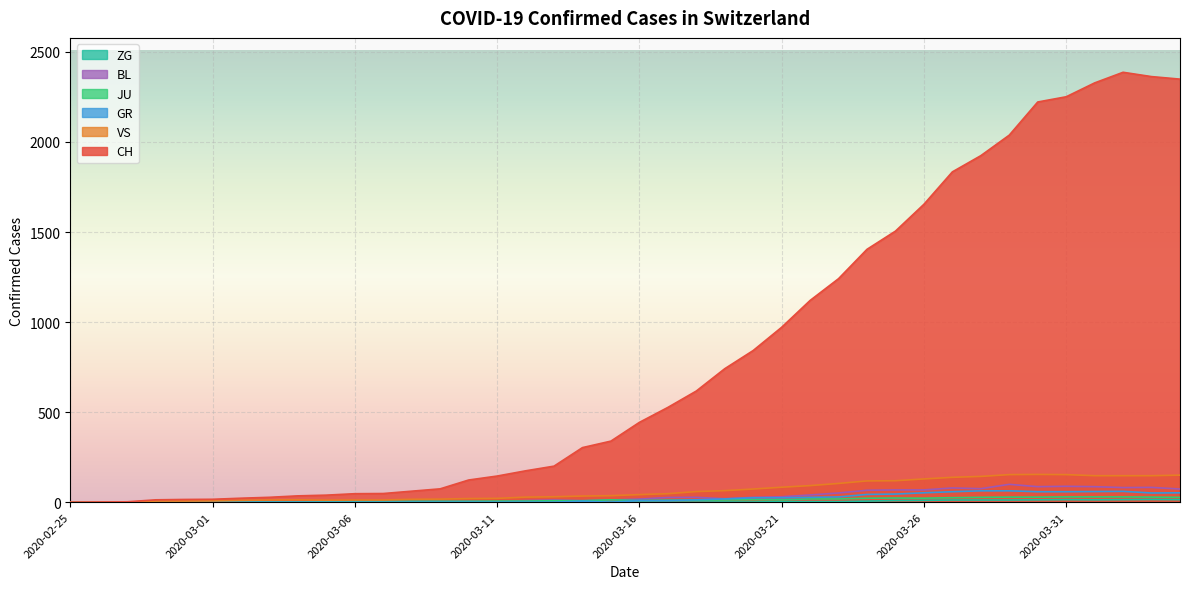

Is it true that BL equals 1 at 2020-03-03?

True